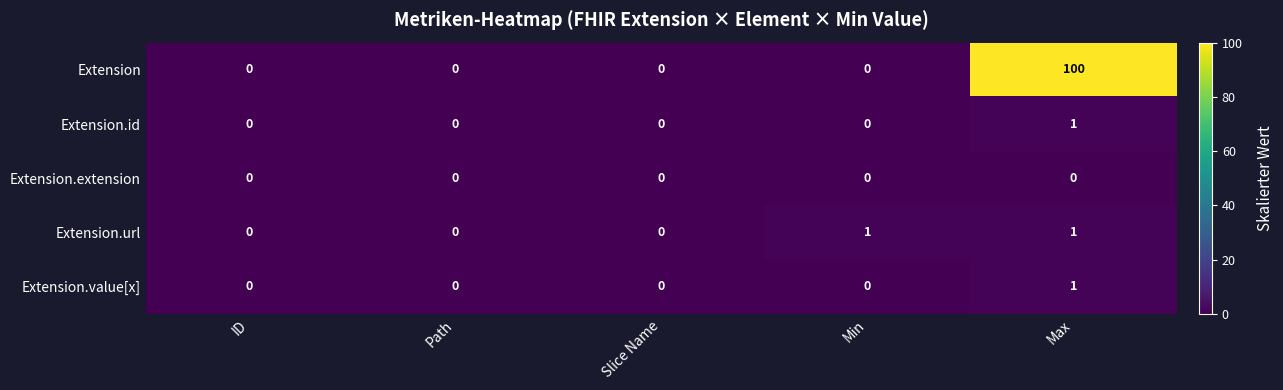

What is the average value of the Extension series?

20